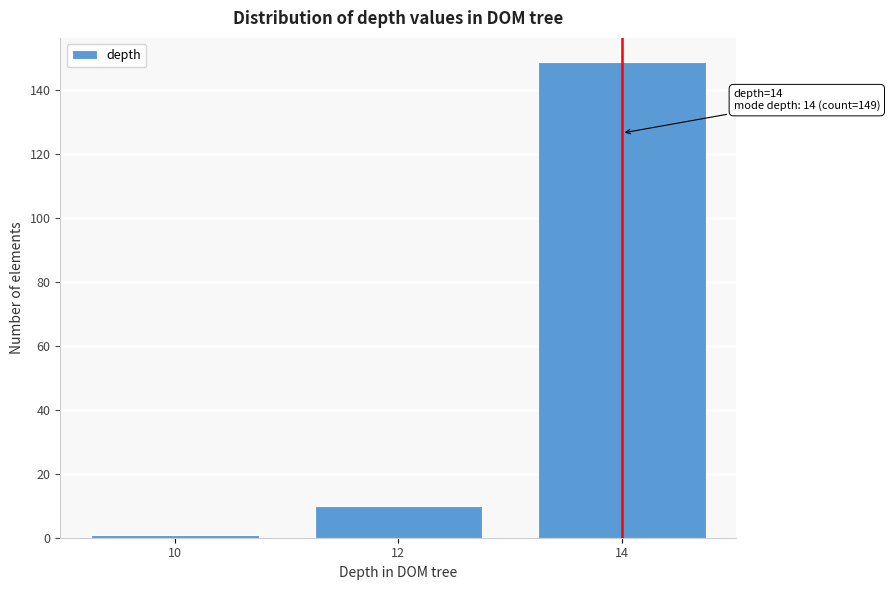

Reading left to right, list all the values displayed in this chart.

1	10	149